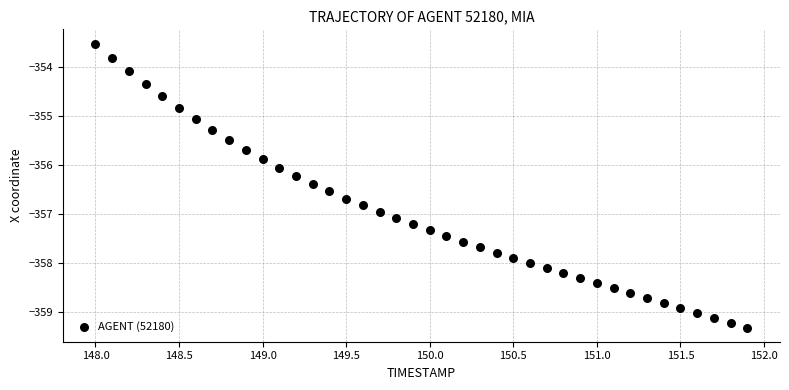

What is the range of X values (max minus min)?

3.9